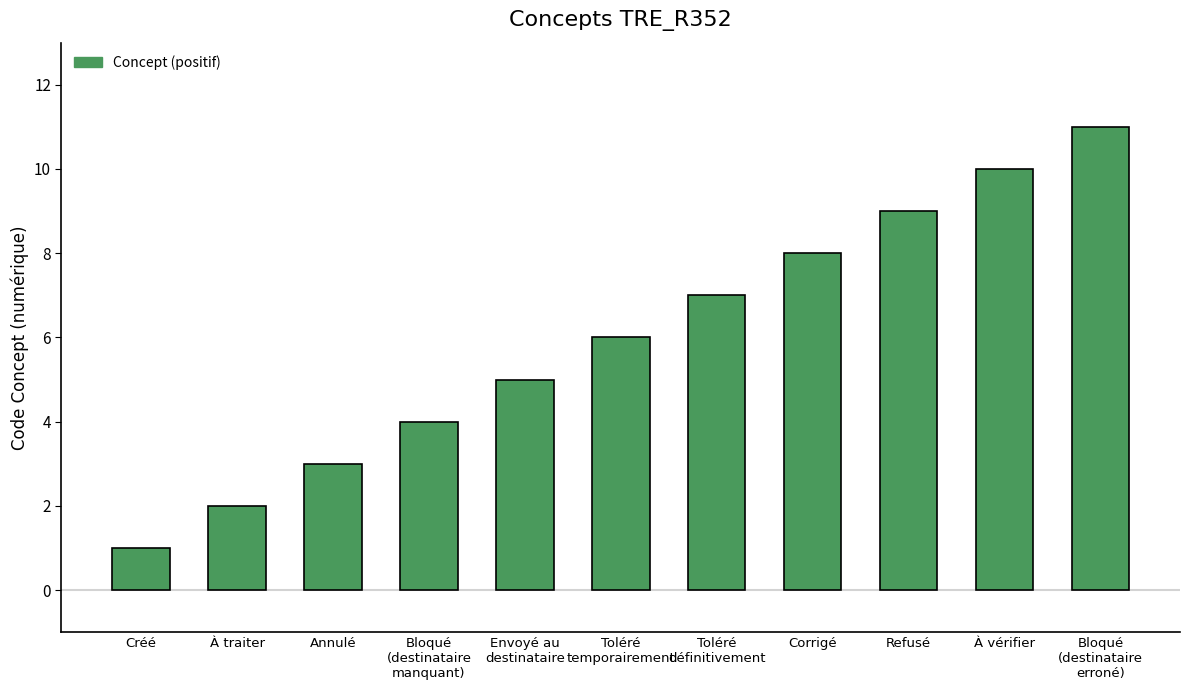

What is the ratio of the value at Bloqué
(destinataire
manquant) to the value at À traiter?

2.0